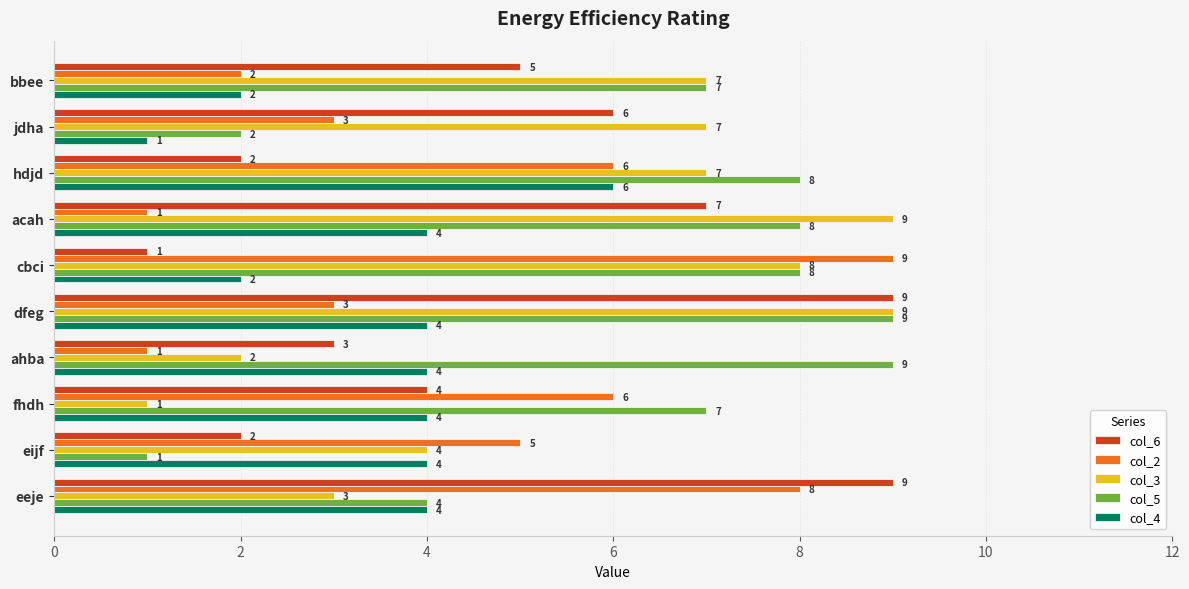

Which series has the largest total across all categories?

col_5